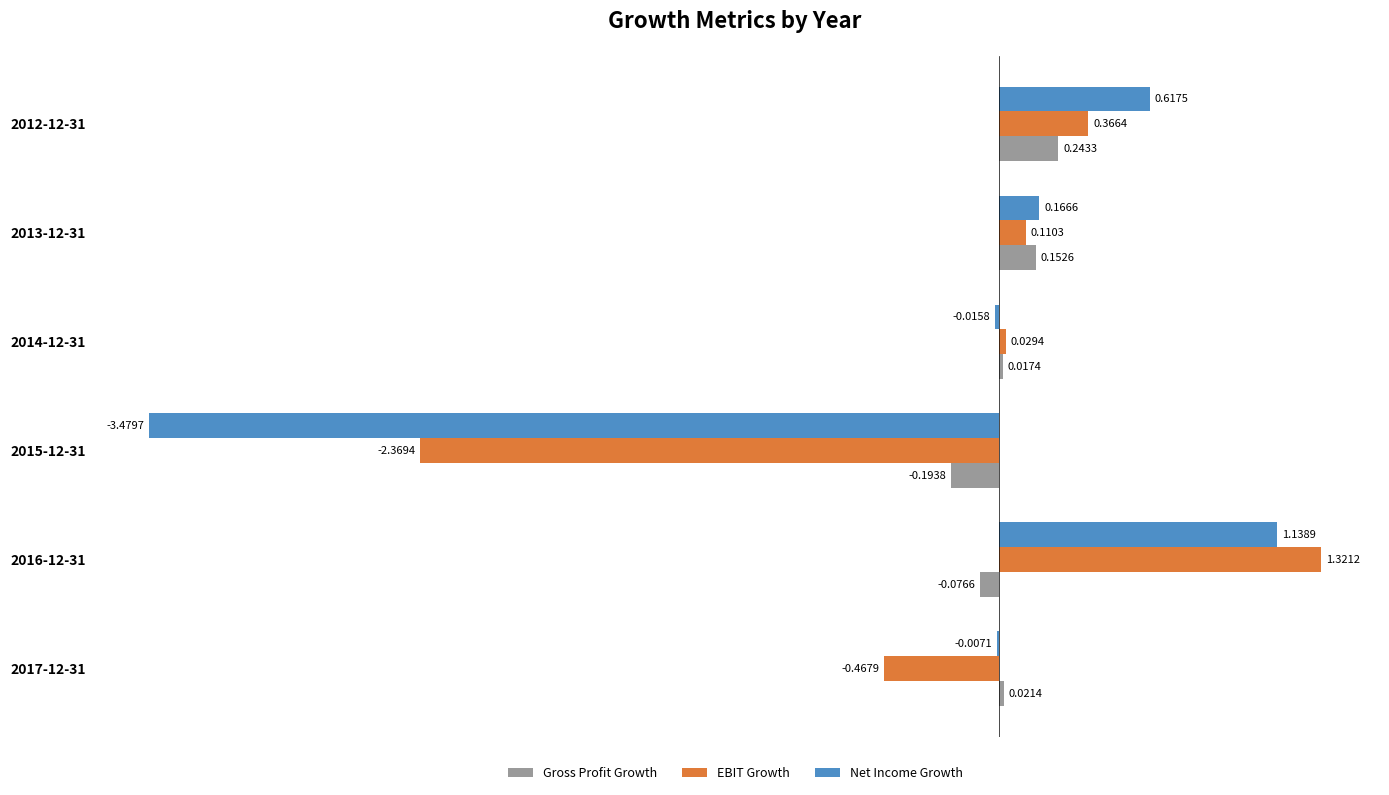

Where is EBIT Growth nearest to the value 0?

2014-12-31